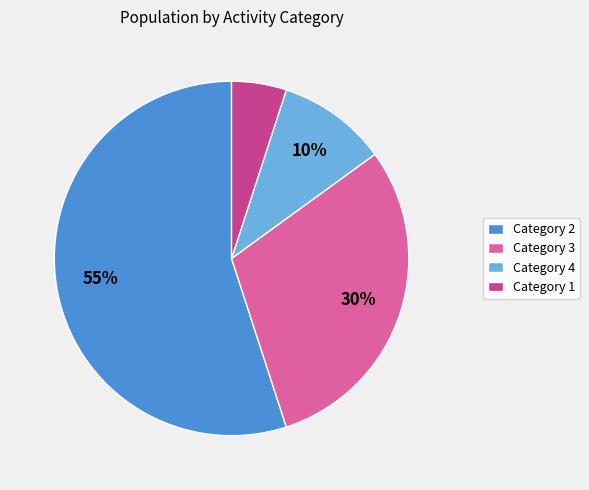

Which slice is the largest?

Category 2